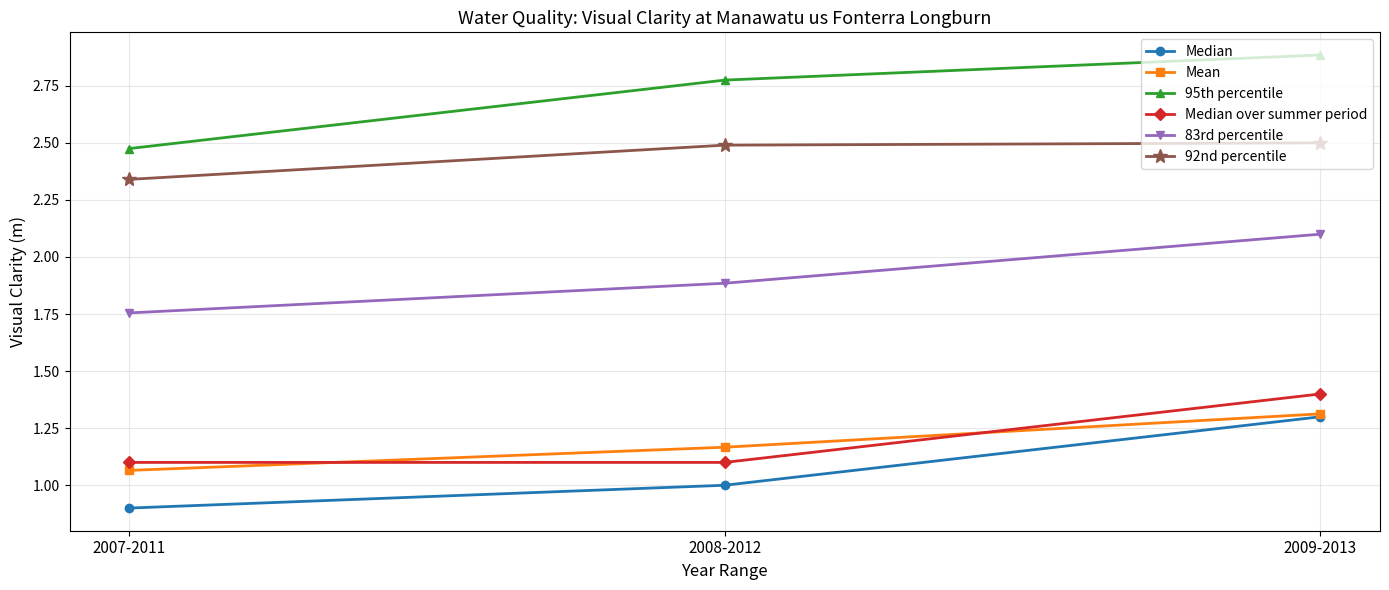

What is the label of the 1st point from the right?

2009-2013